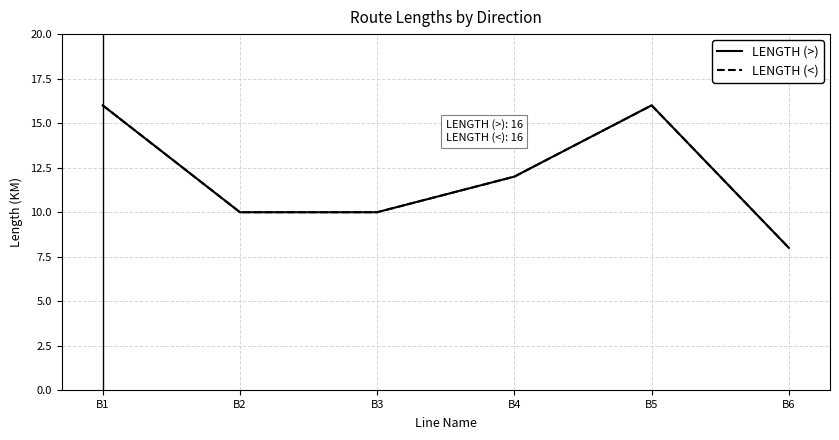

Is this an area chart (filled region under the line)?

No